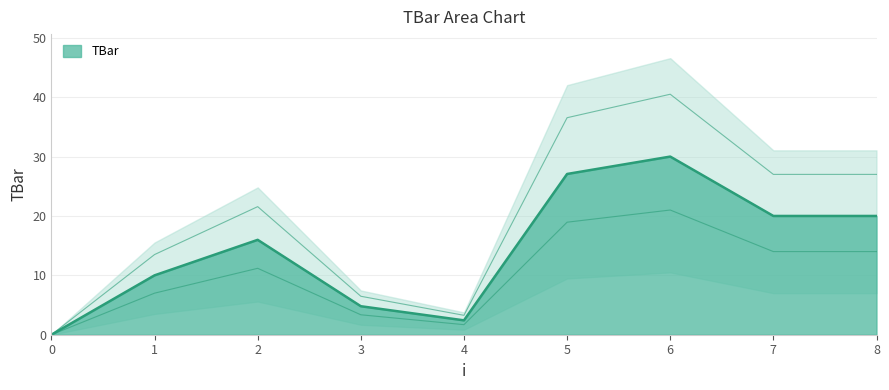

What is the sum of the values at 1 and 5?

37.1